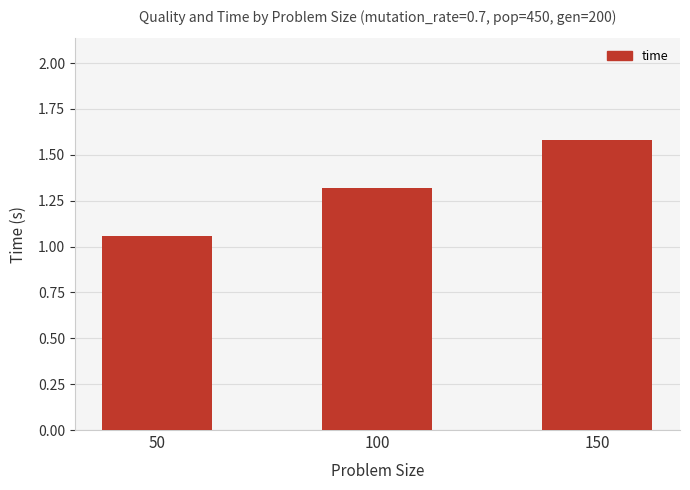

Rank the categories by value from lowest to highest.

50, 100, 150